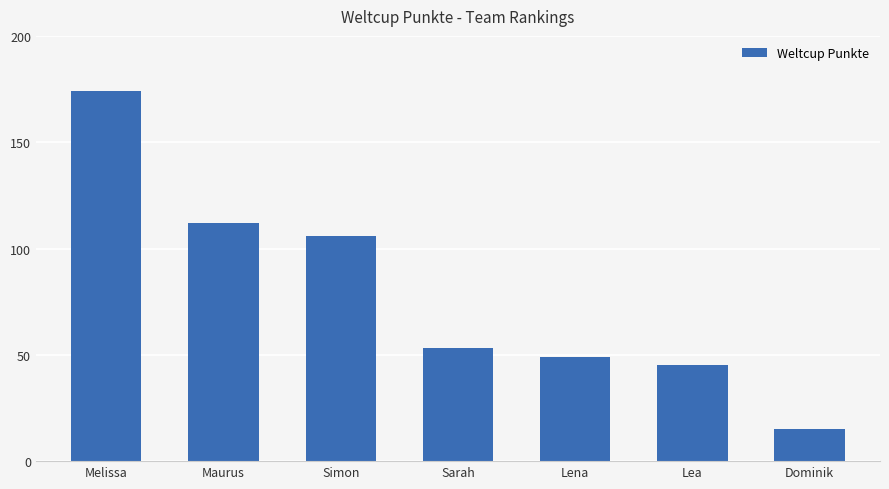

Reading left to right, extract all data points from this chart.

174	112	106	53	49	45	15